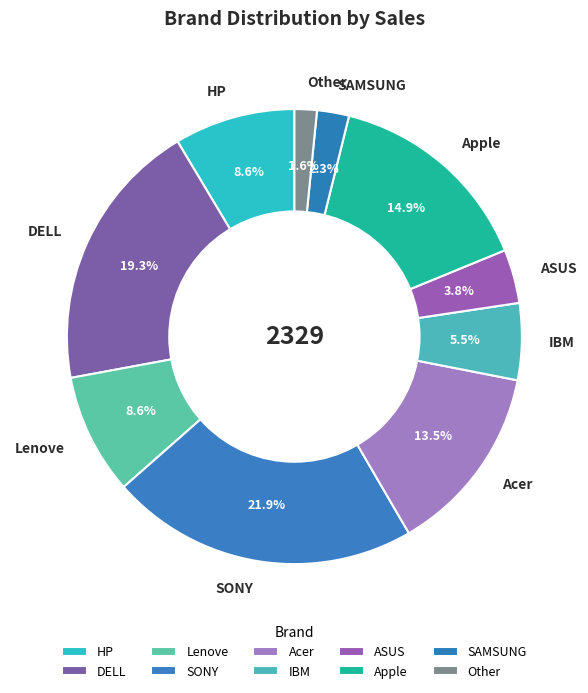

Which has a higher value, Apple or SONY?

SONY